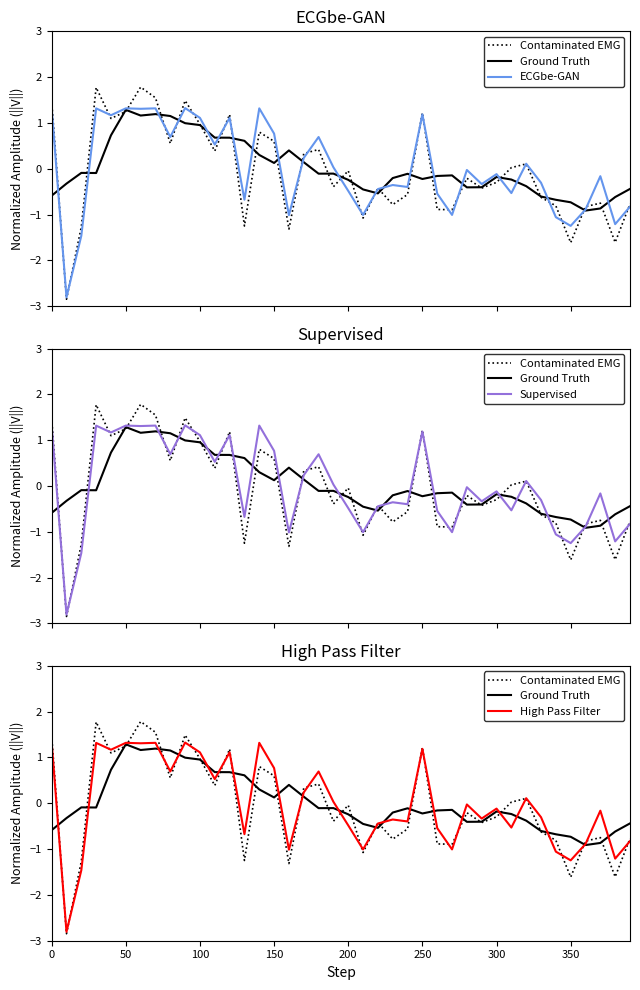

Is it true that Ground Truth equals -1.0 at 33?

False